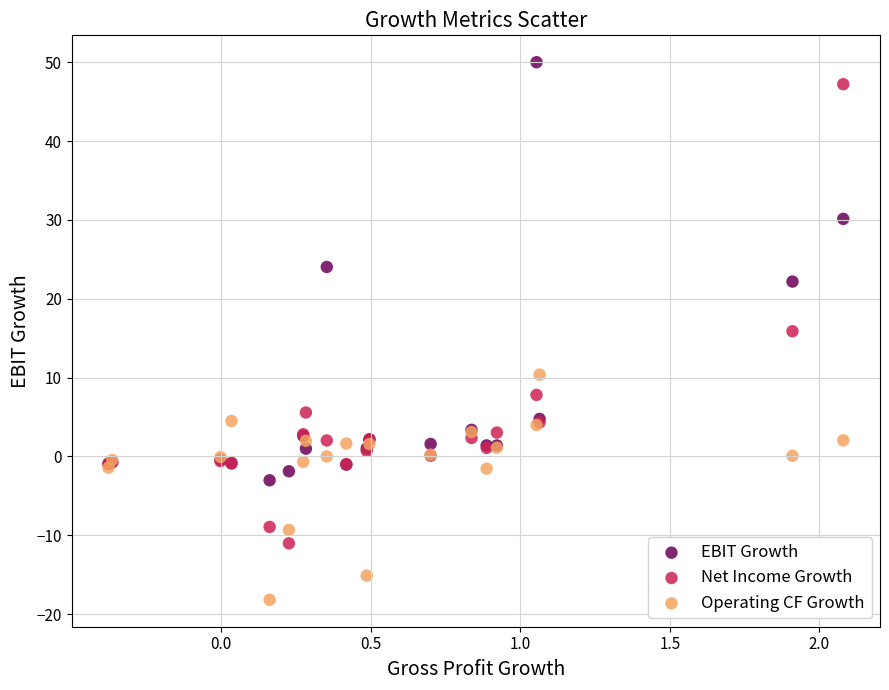

Across all series, what Y value is closest to 15?

15.9